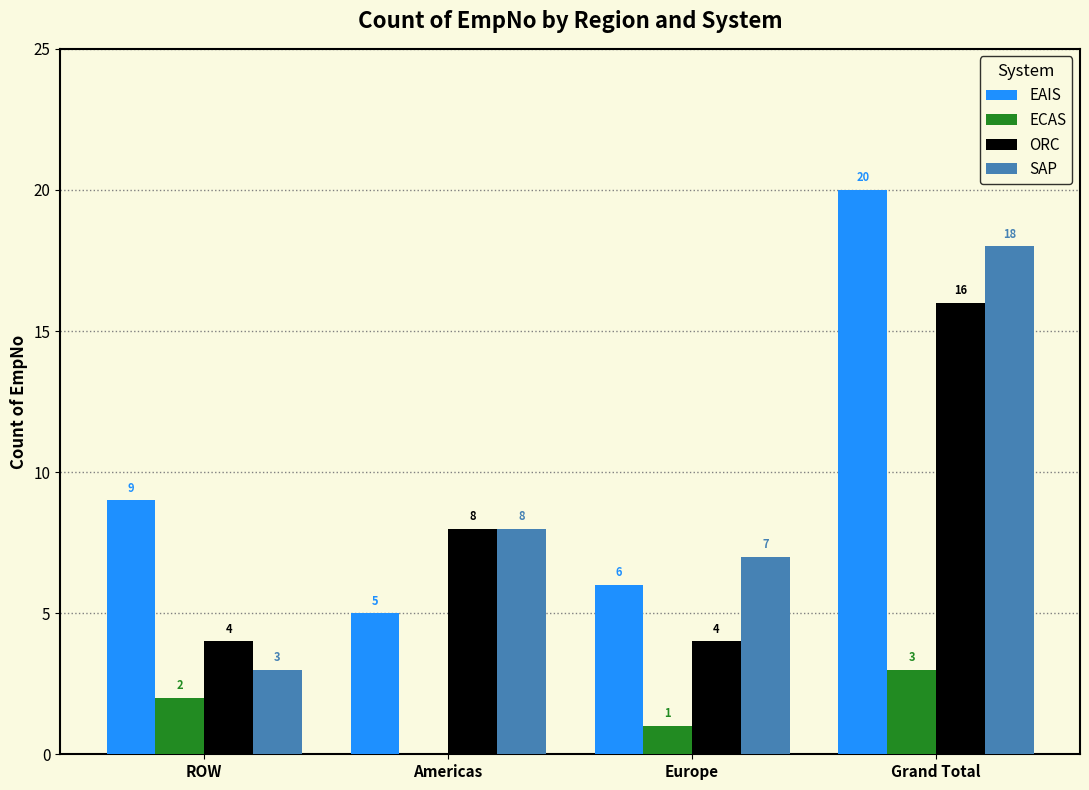

How many categories are shown in the chart?

4